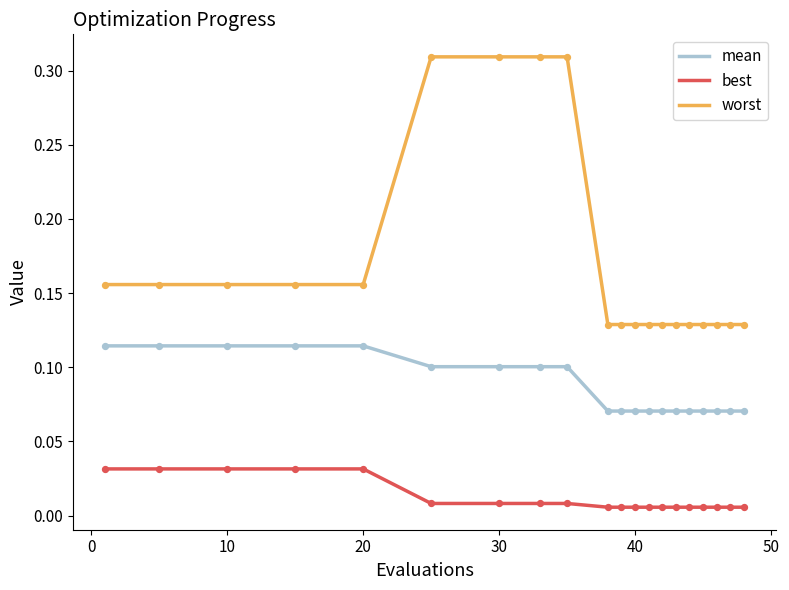

Which series has the largest total across all categories?

worst